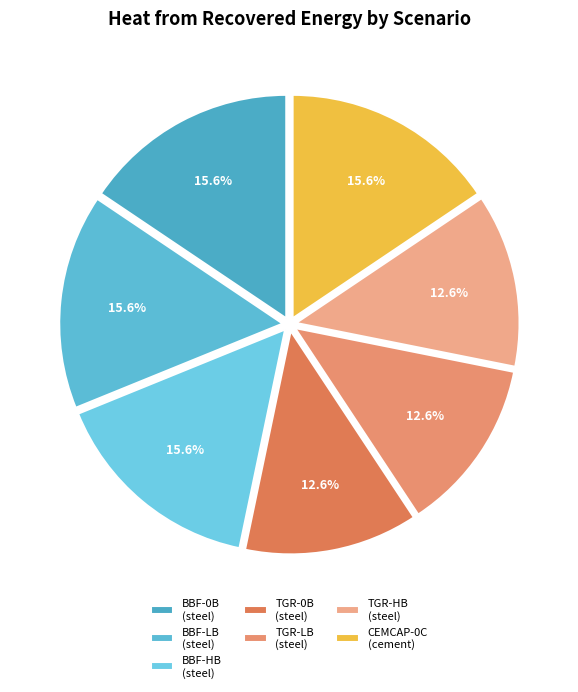

What portion of the pie excludes TGR-LB (steel)?

87.4%